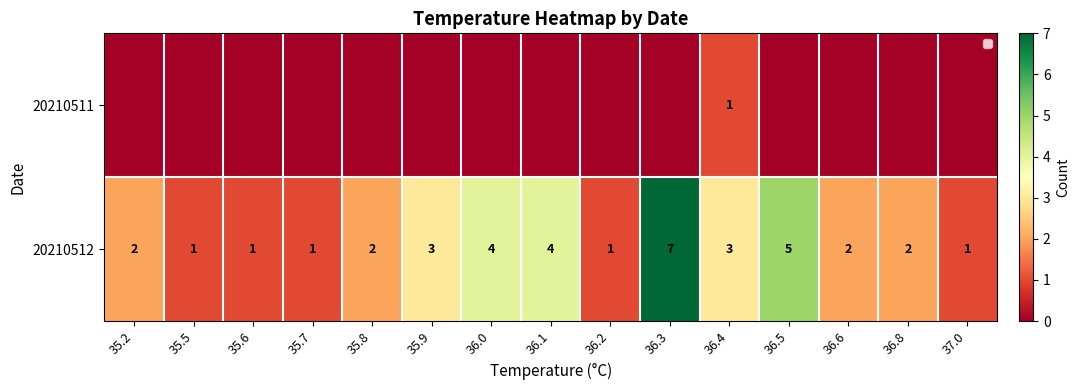

At which label does 20210512 reach its peak?

36.3